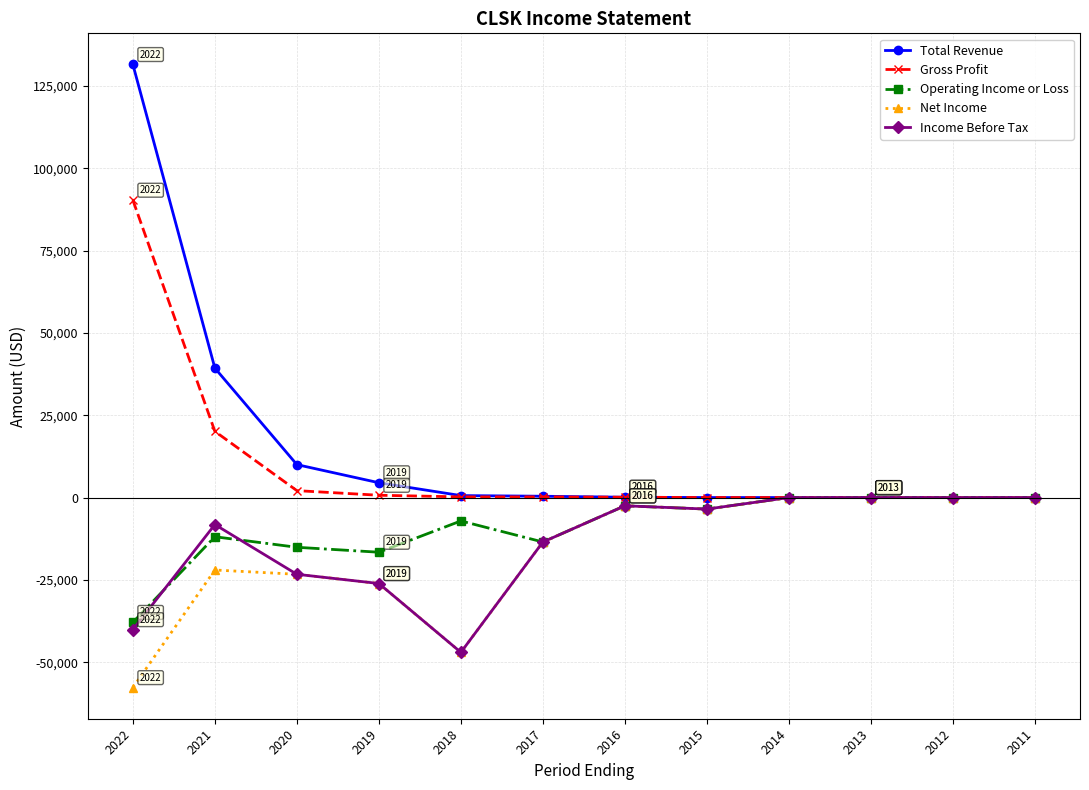

The value of Total Revenue at 2015 is 70596. True or false?

False